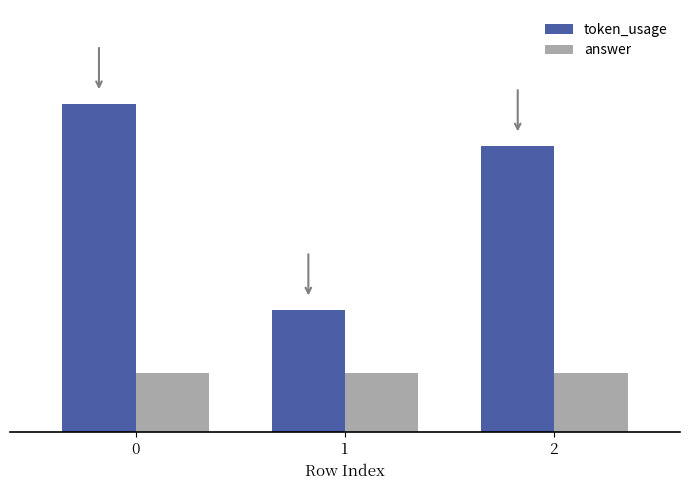

Reading left to right, what are all the values shown in this chart?

token_usage: 0=140	1=52	2=122
answer: 0=25	1=25	2=25